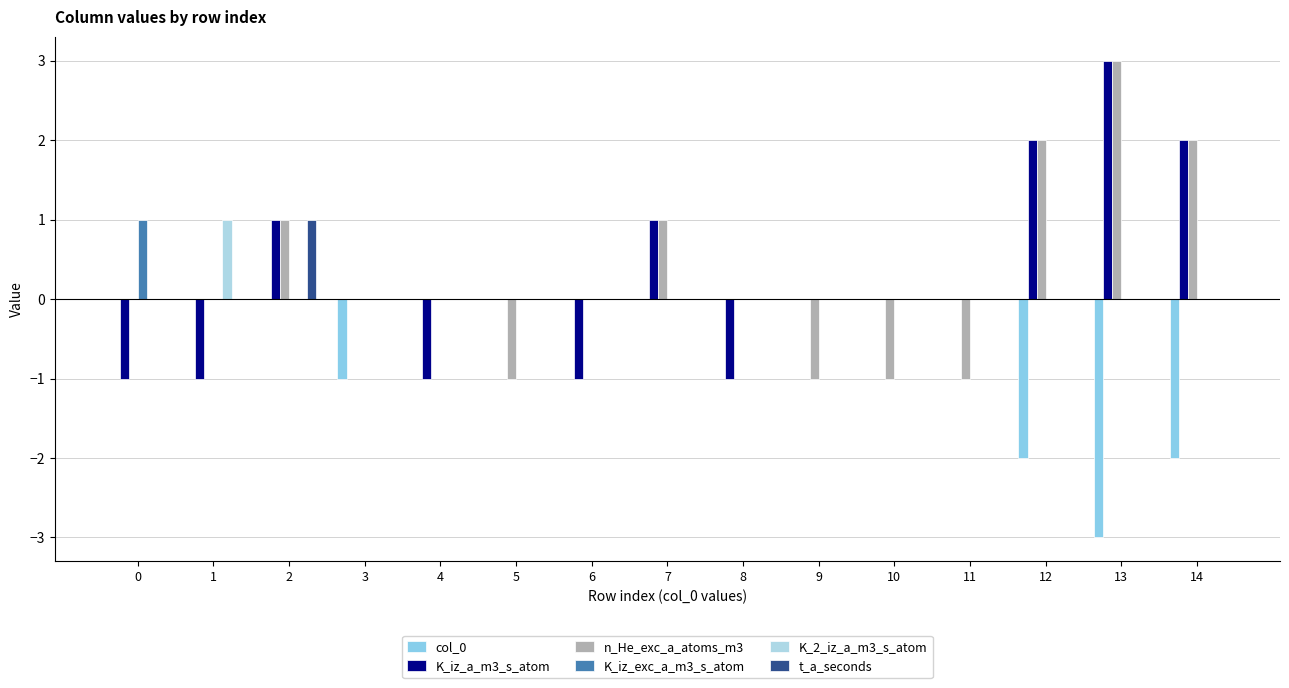

What are all the series names shown in the legend?

col_0, K_iz_a_m3_s_atom, n_He_exc_a_atoms_m3, K_iz_exc_a_m3_s_atom, K_2_iz_a_m3_s_atom, t_a_seconds